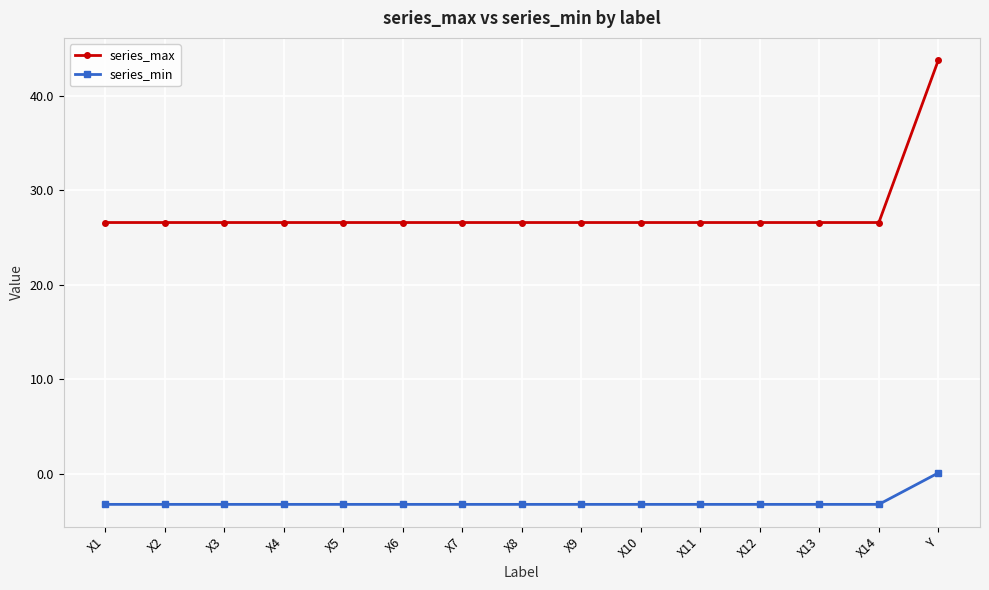

The series_min series shows -3.3 at X9. True or false?

True